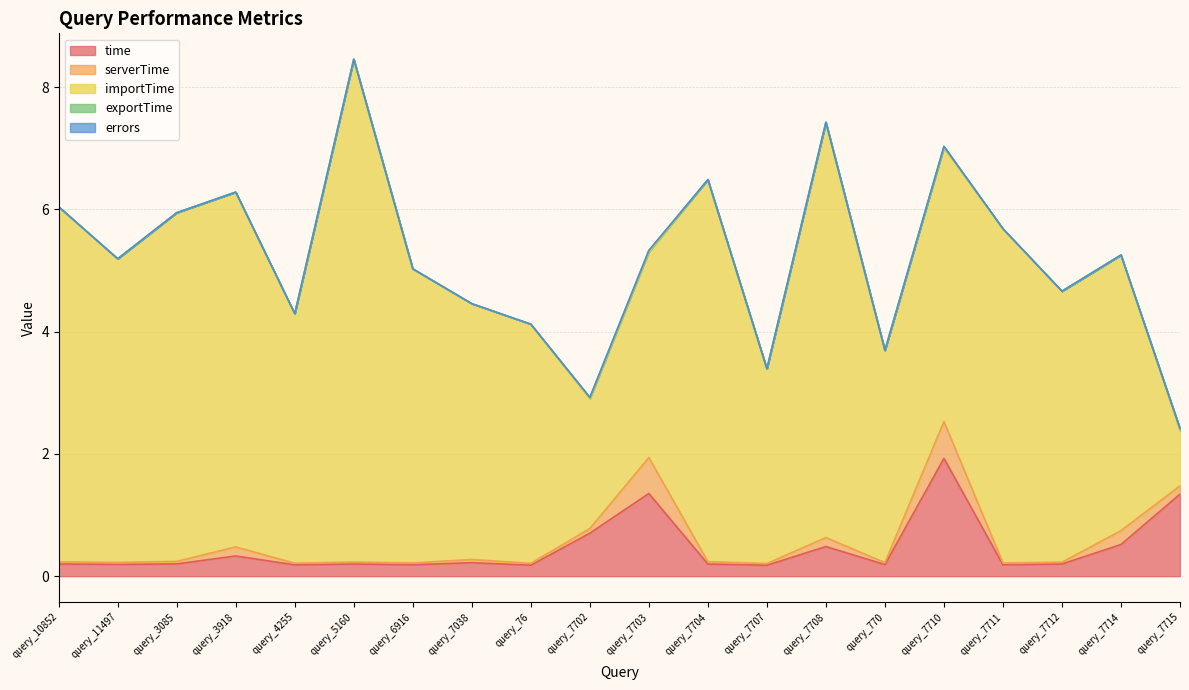

What is the maximum value for time?

1.9